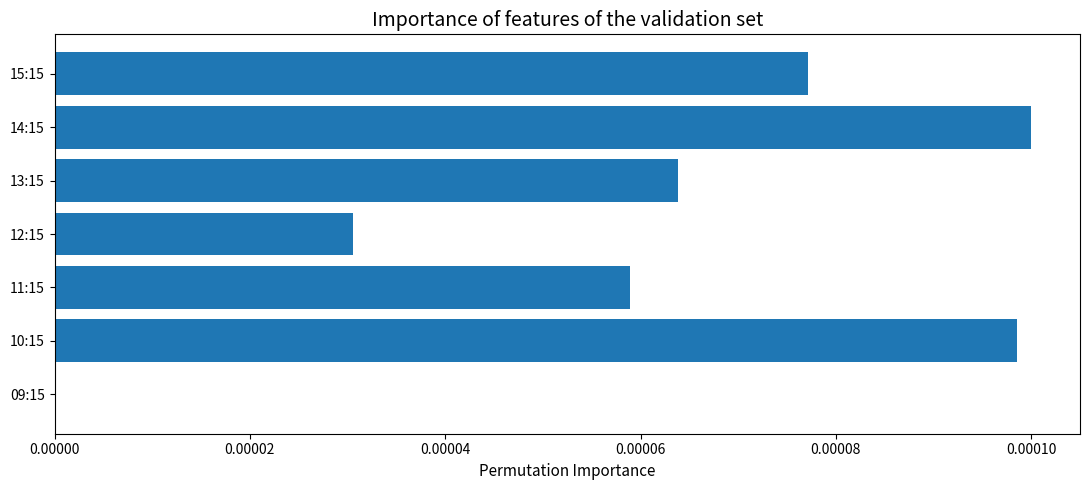

The value at 15:15 is 0.0. True or false?

True